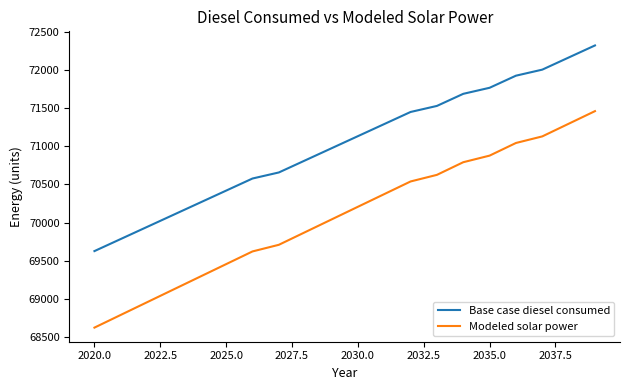

Which series has the largest range (max minus min)?

Modeled solar power